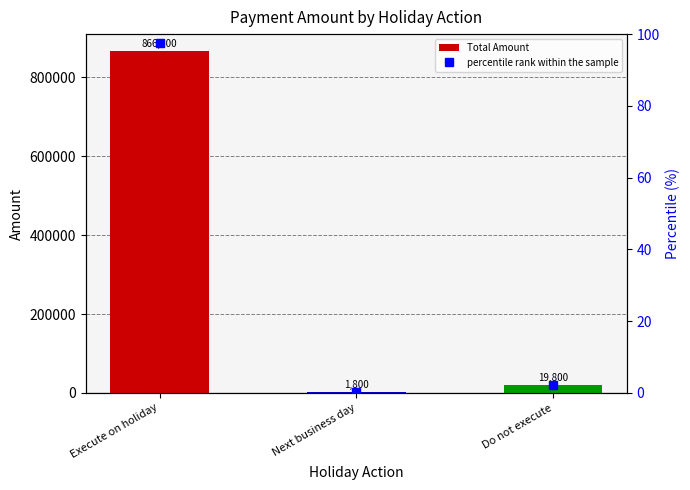

What is the smallest value displayed?

0.2